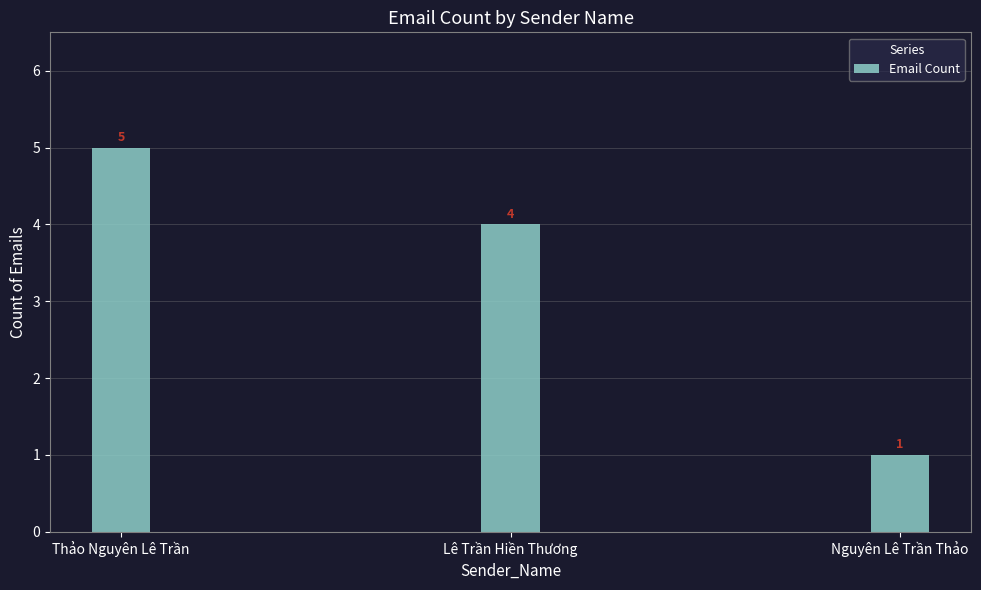

Rank the categories by value from lowest to highest.

Nguyên Lê Trần Thảo, Lê Trần Hiền Thương, Thảo Nguyên Lê Trần